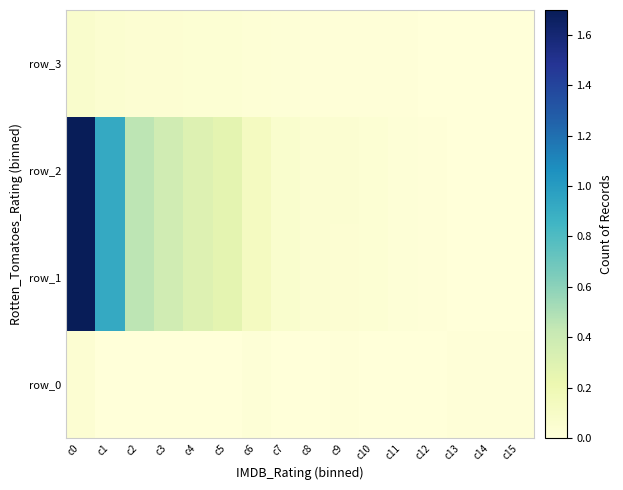

What is the total value across all series at c10?

0.1